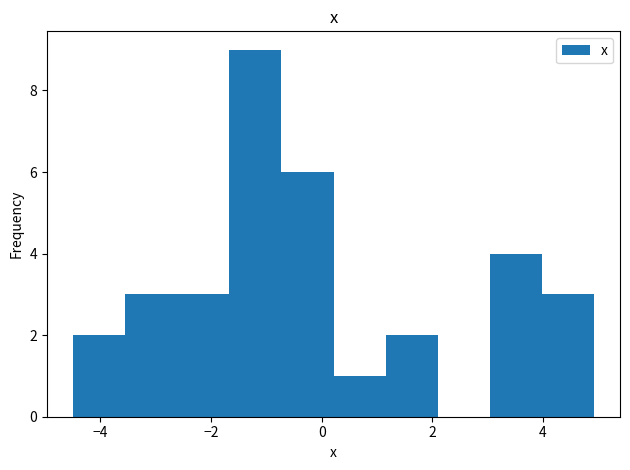

Reading left to right, transcribe this chart: for each bar, give the range it covers on the x-axis and its height. Neither the bar edges nor the heights are printed on the chart, so give them approximately, as read against the axes.

-4.4 to -3.6: 2
-3.6 to -2.6: 3
-2.6 to -1.6: 3
-1.6 to -0.8: 9
-0.8 to 0.2: 6
0.2 to 1.2: 1
1.2 to 2.0: 2
2.0 to 3.0: 0
3.0 to 4.0: 4
4.0 to 5.0: 3